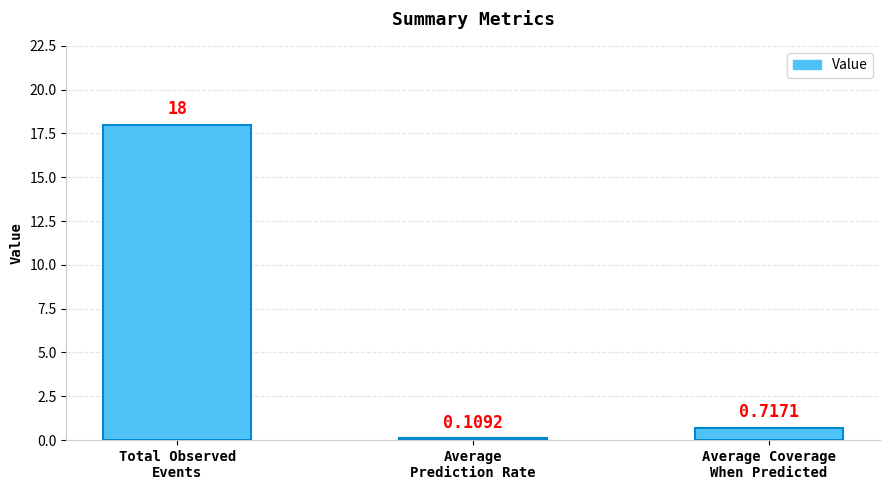

Does the chart contain any negative values?

No